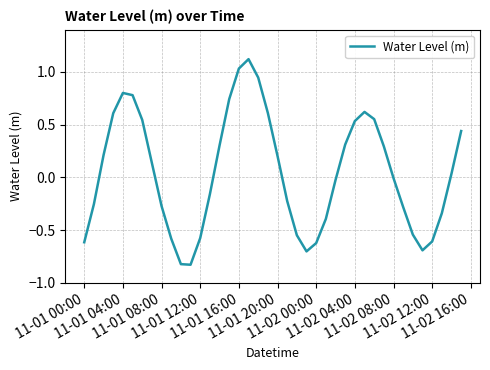

What is the greatest value displayed?

1.1